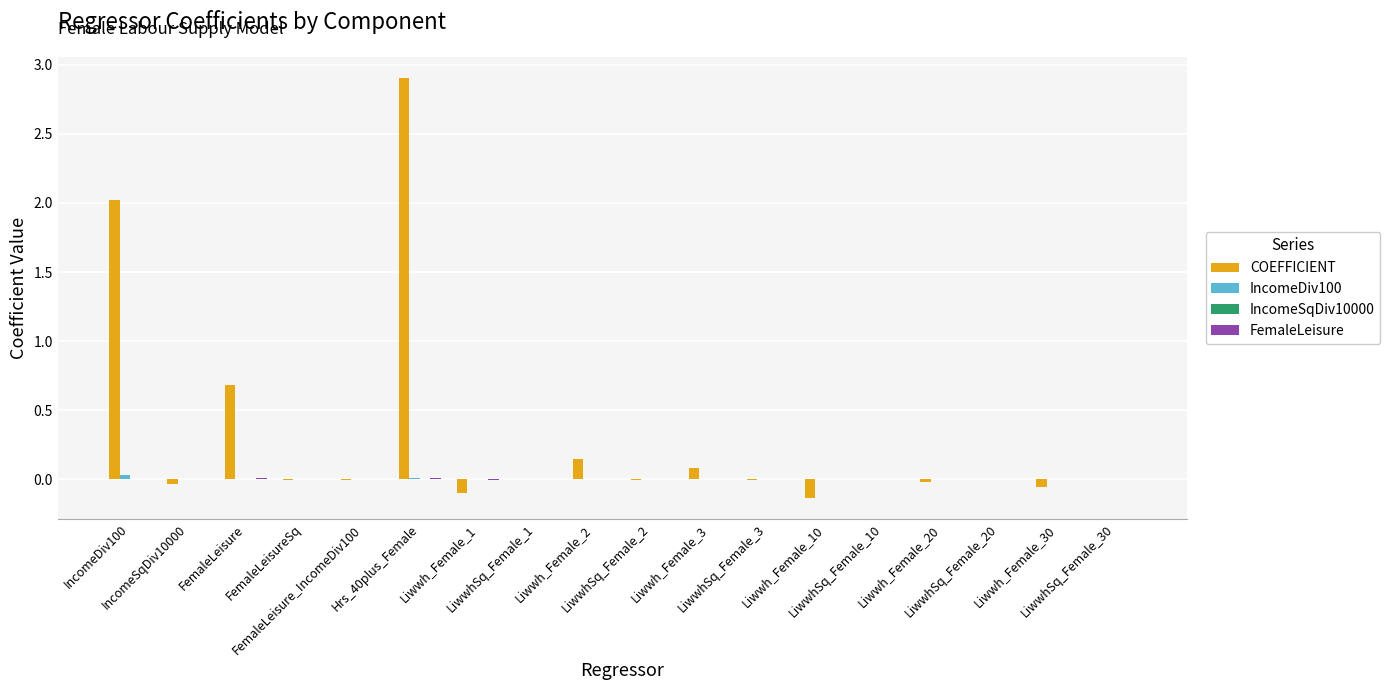

Which series has the largest total across all categories?

COEFFICIENT